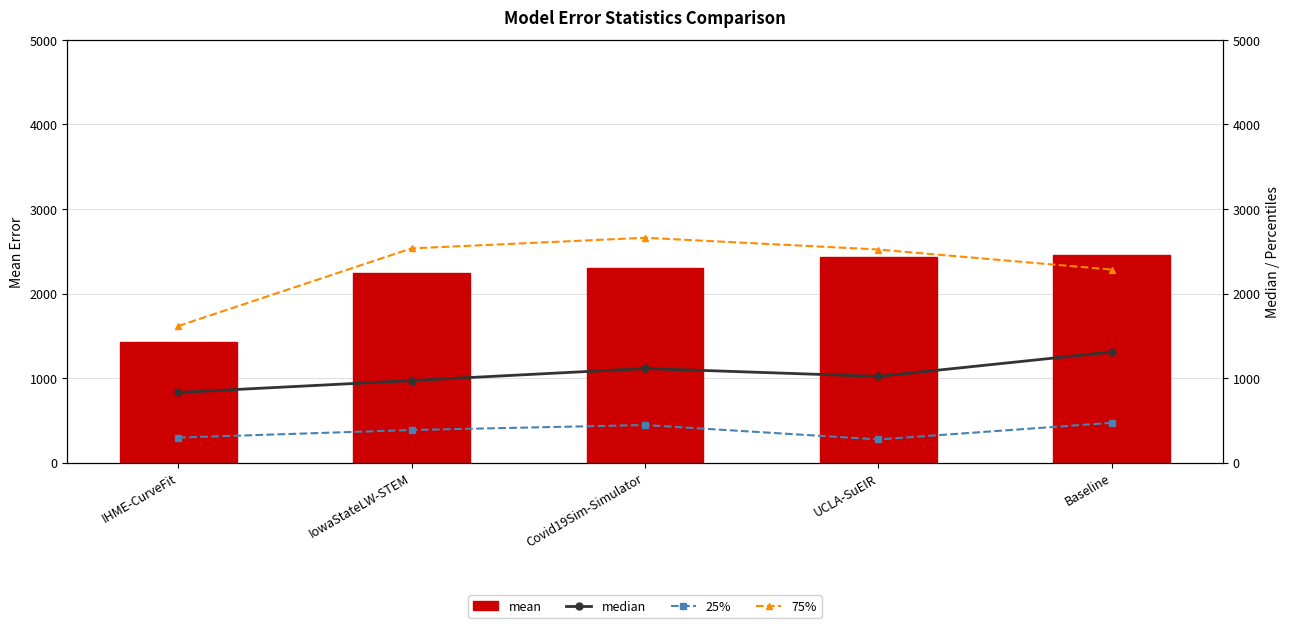

At how many categories does at least one series exceed 513?

5